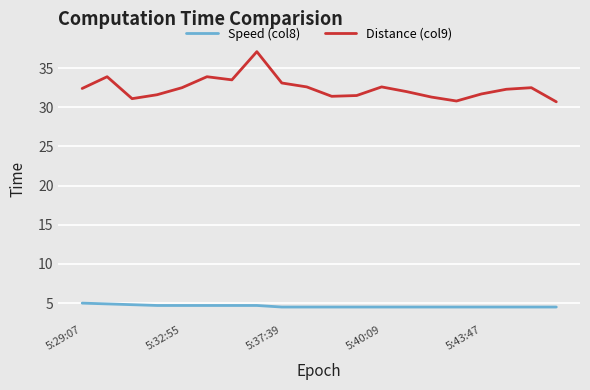

True or false: Speed (col8) and Distance (col9) intersect in this chart.

False